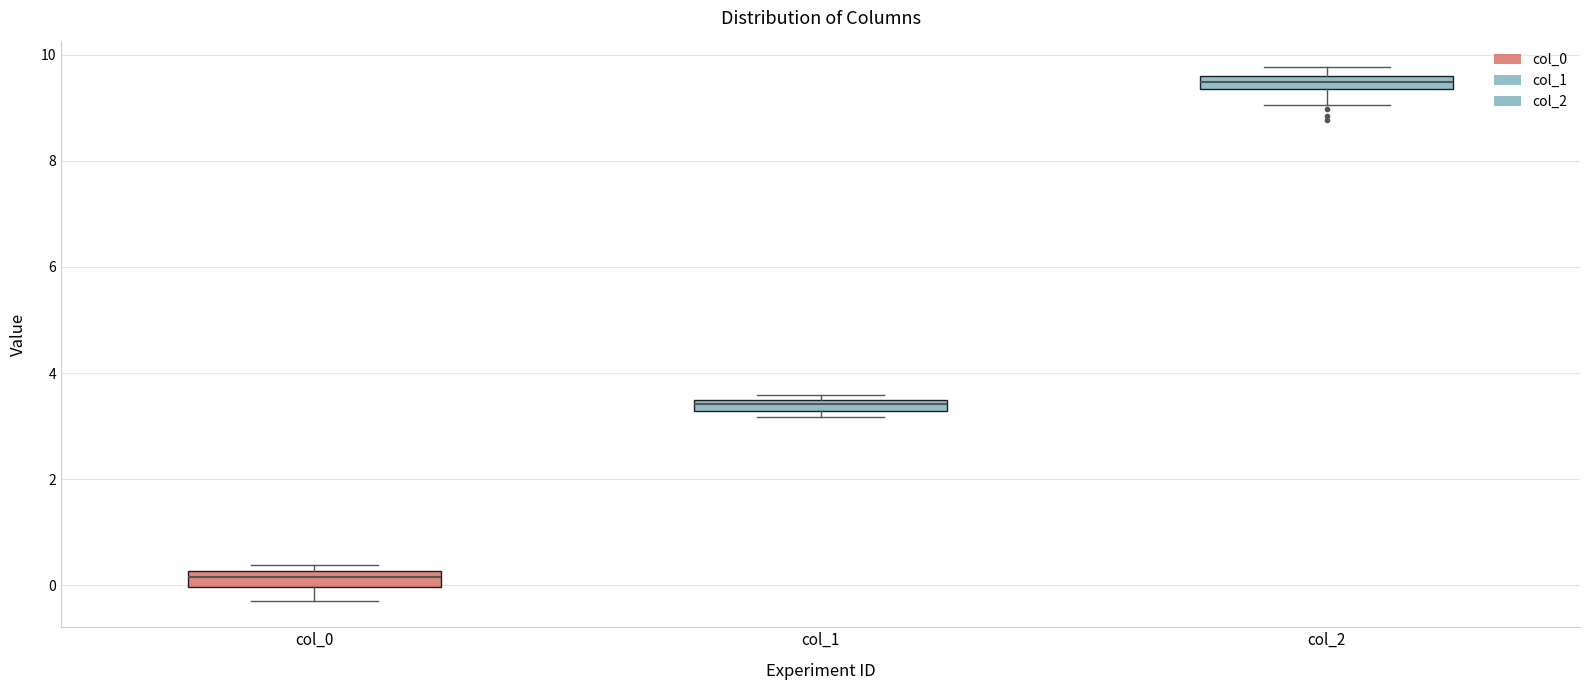

Where is the upper edge of the box for col_1 on the y-axis? The values are not printed on the chart, so give them approximately, as read against the axis.

3.4